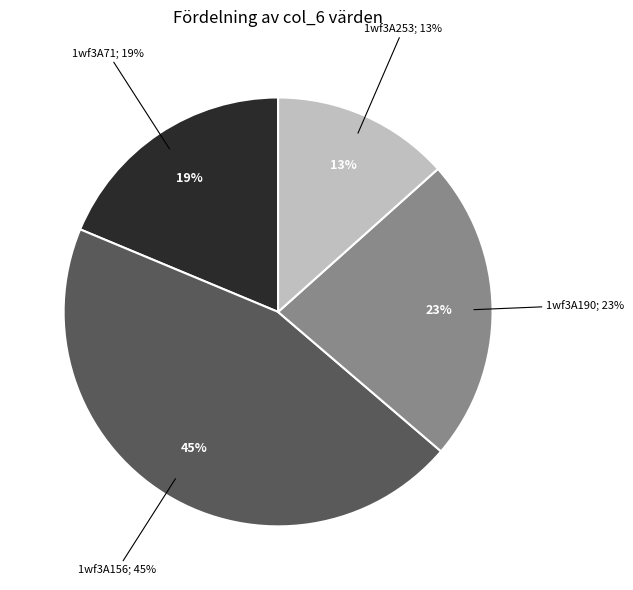

To the nearest percent, what is the difference between the largest and smallest slice percentages?

32%